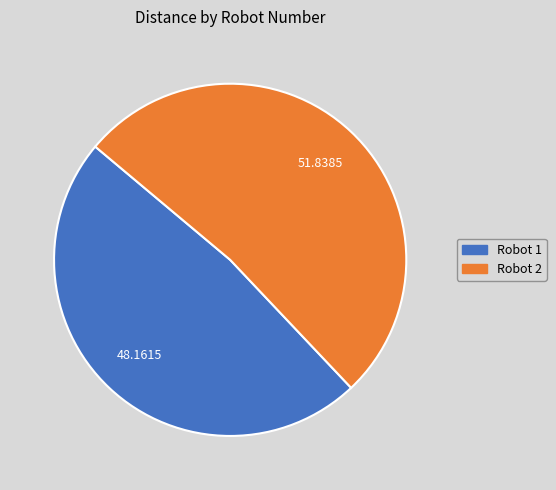

How many slices are in this pie chart?

2